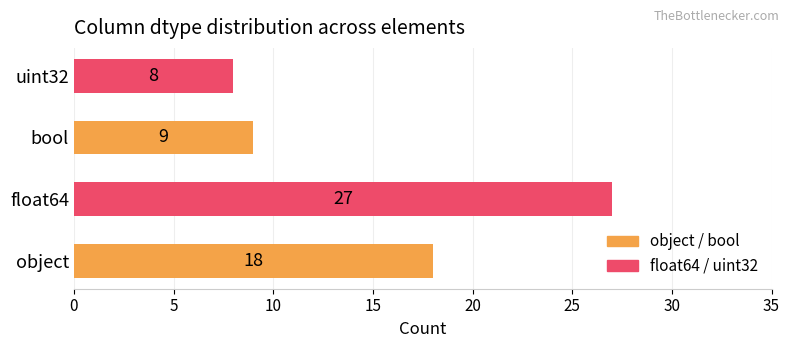

What is the difference between the maximum and minimum values?

19